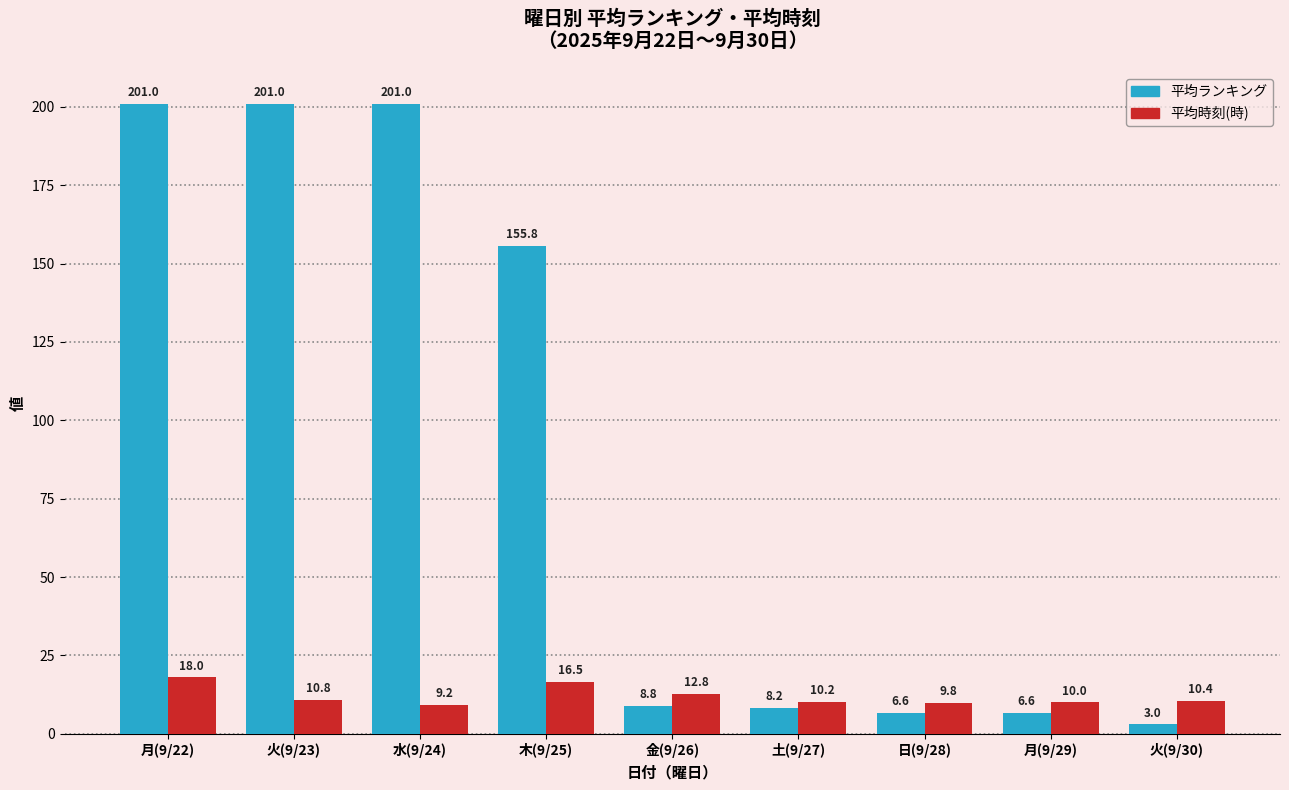

The value of 平均時刻(時) at 月(9/22) is 10.4. True or false?

False